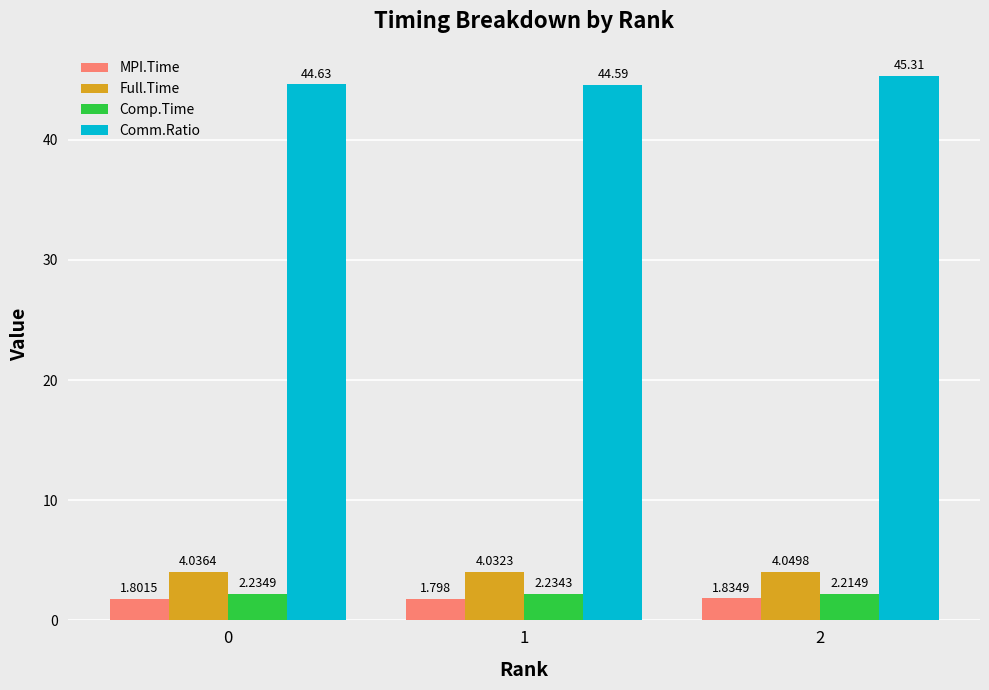

The value of MPI.Time at 0 is 1.8. True or false?

True